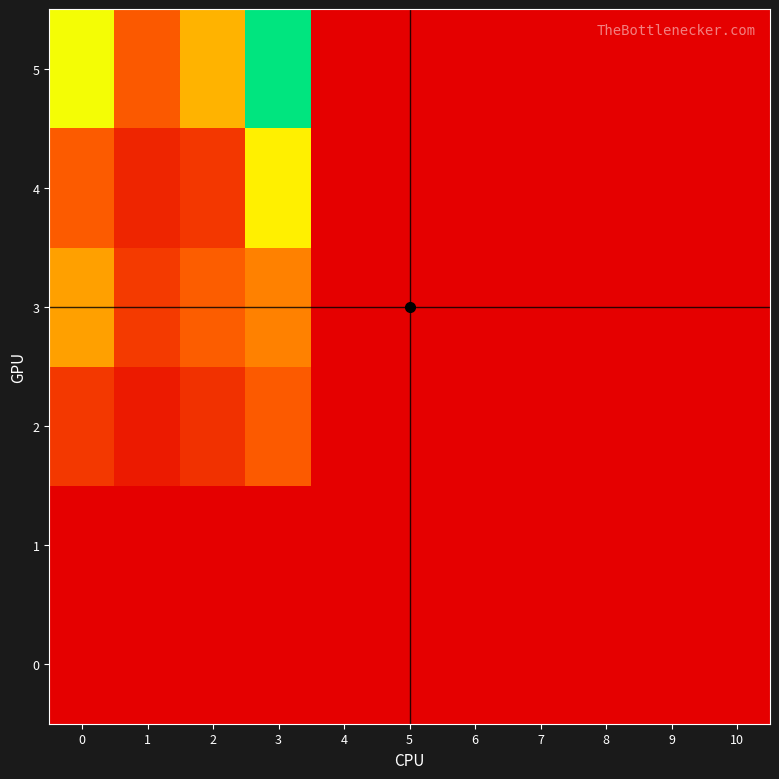

At which category does the chart reach its peak across all series?

3